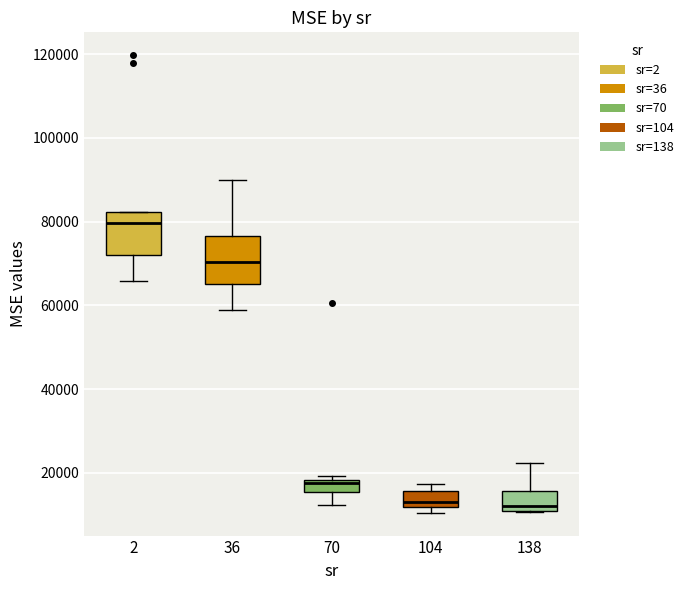

Where is the lower edge of the box at x = 36 on the y-axis? The values are not printed on the chart, so give them approximately, as read against the axis.

66000